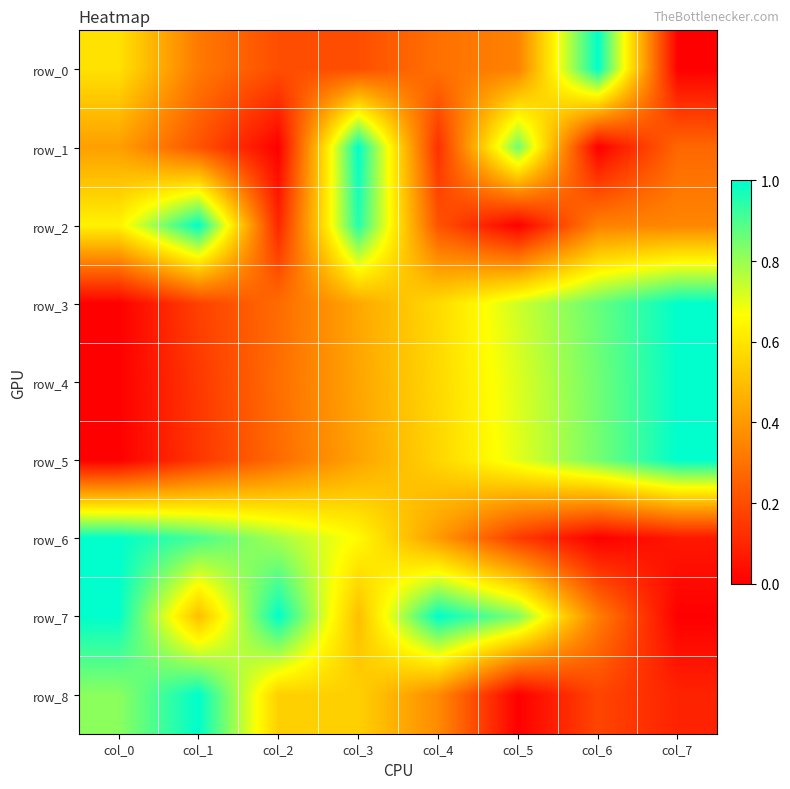

Which series has the widest spread of values?

row_0